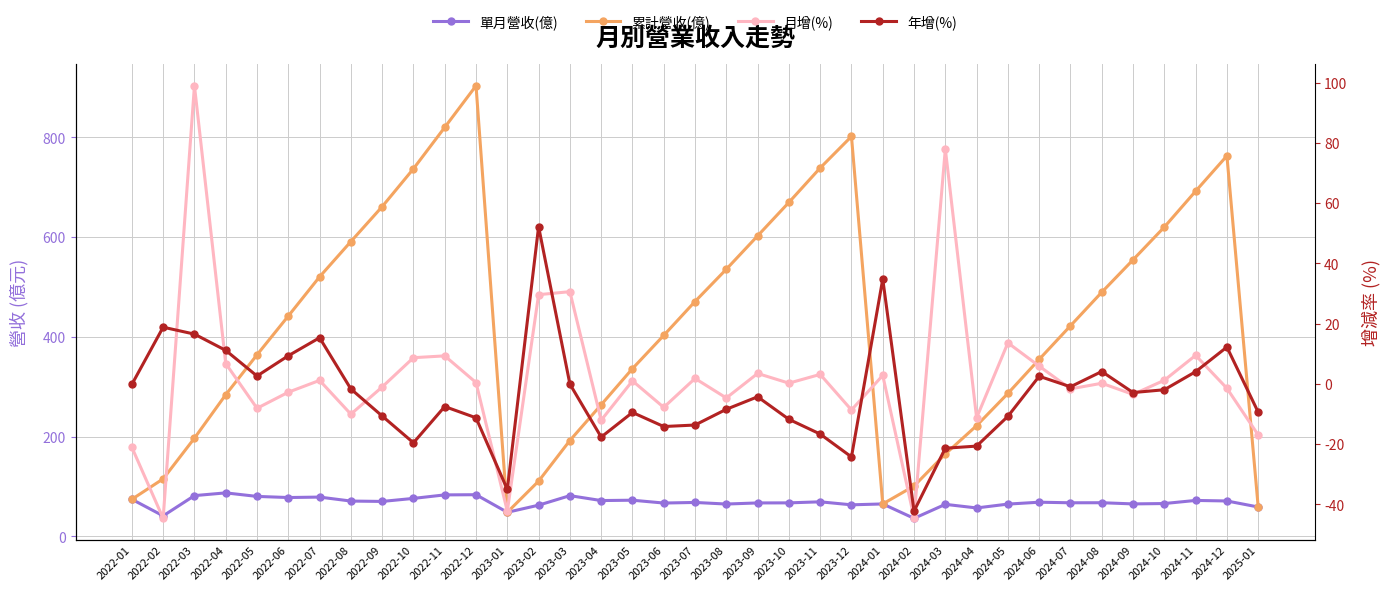

At which category does the chart reach its minimum across all series?

2022-02